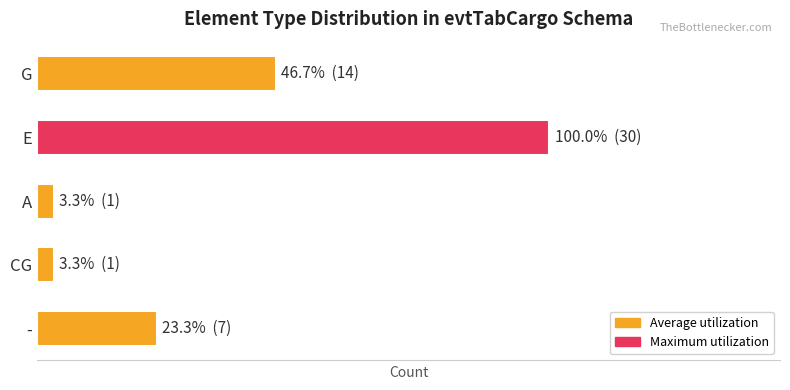

How many values are between 1 and 14?

4